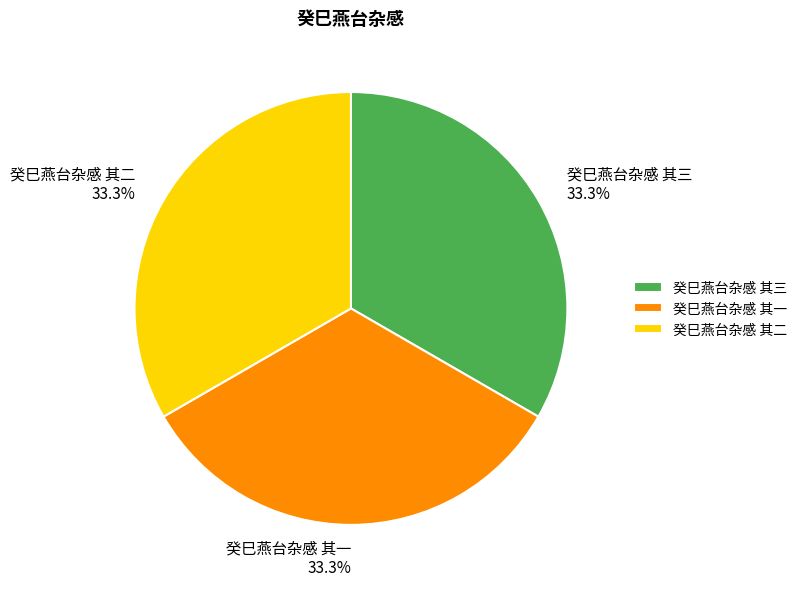

Approximately how many times larger is the value at 癸巳燕台杂感 其一 33.3% compared to 癸巳燕台杂感 其二 33.3%?

1.0